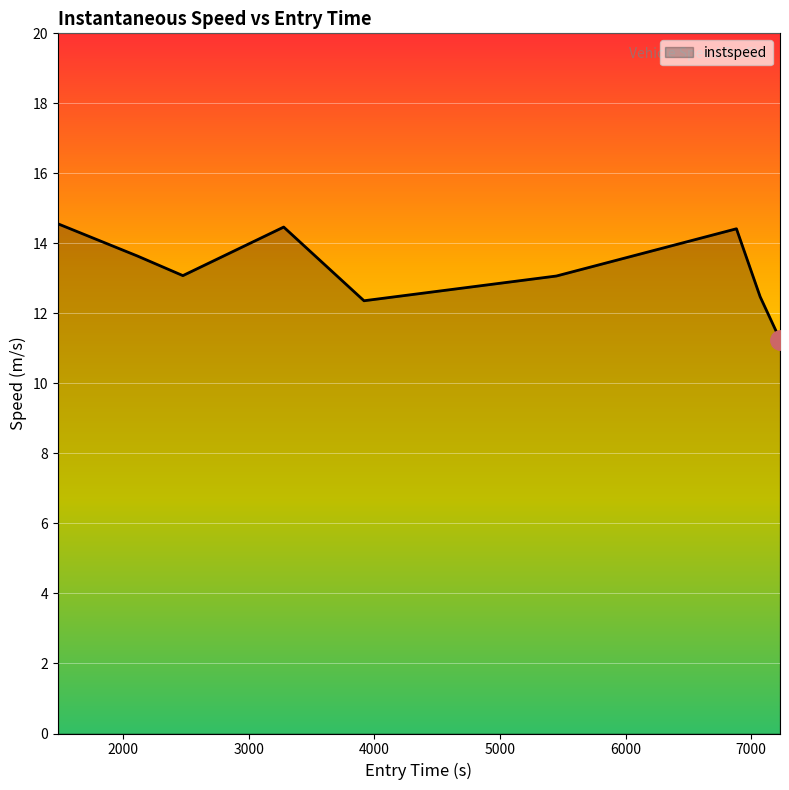

What is the smallest value displayed?

11.3